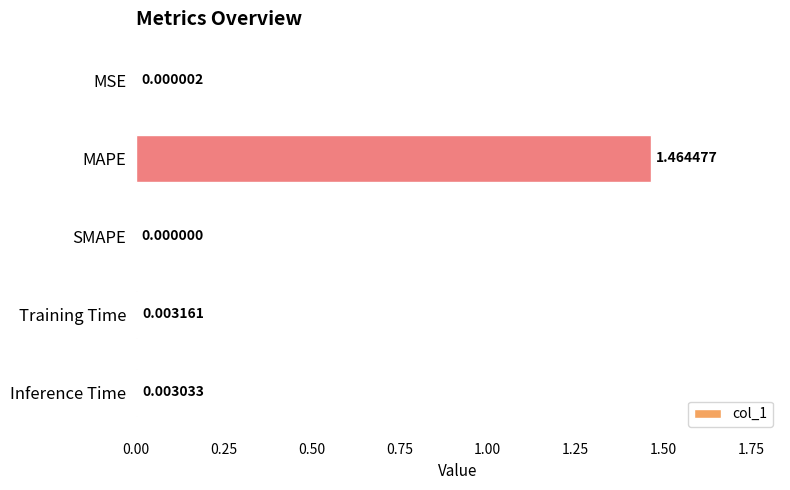

What is the change in value from MSE to MAPE?

+1.5